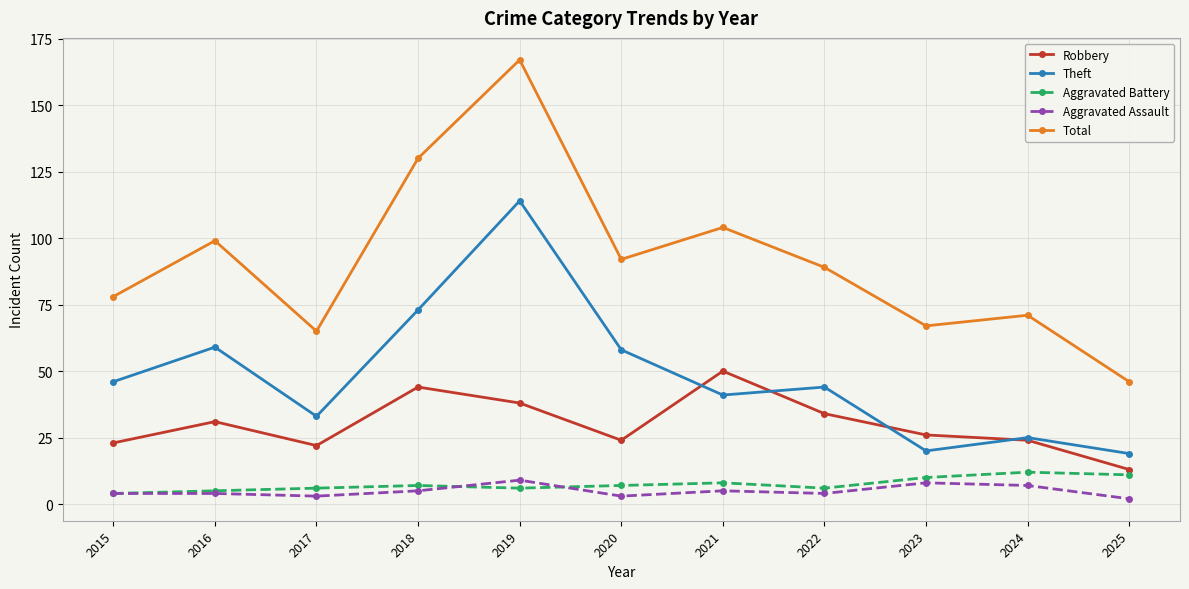

The Aggravated Battery series shows 6 at 2022. True or false?

True